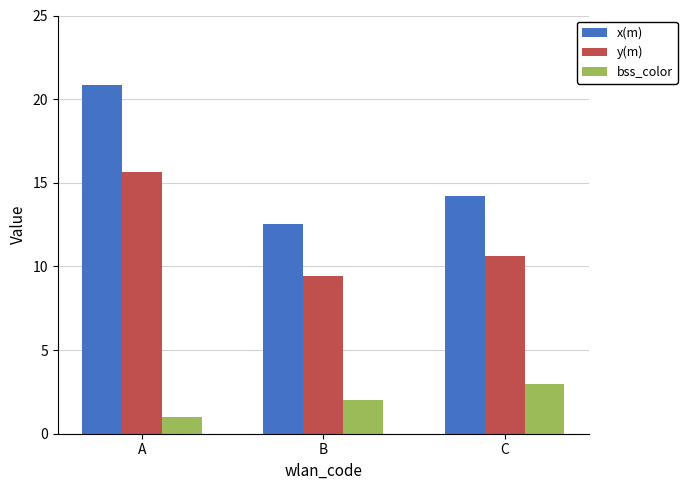

Which category has the lowest value in the y(m) series?

B